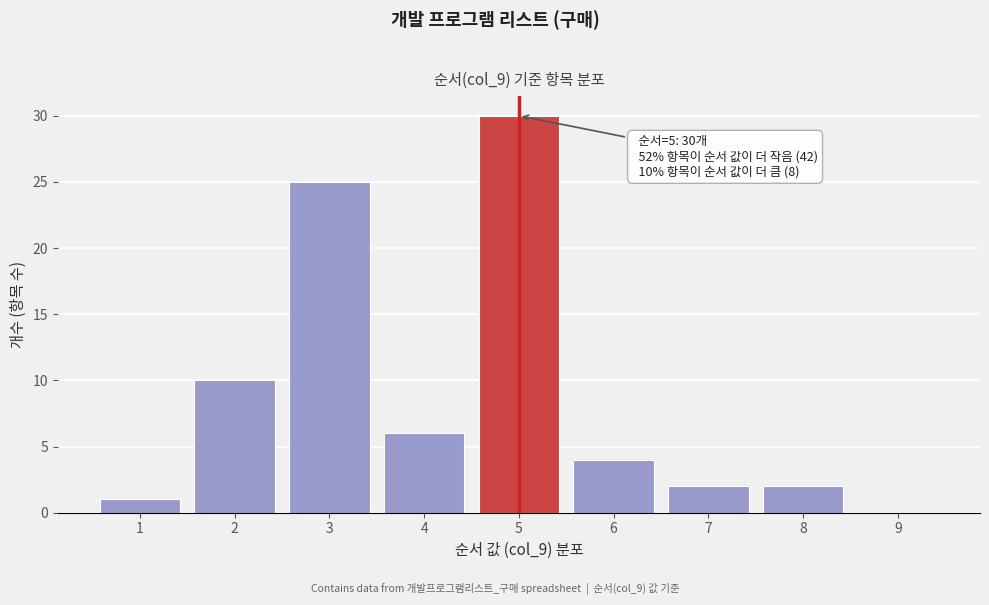

Which range on the x-axis has the tallest bar?

4.5 to 5.5